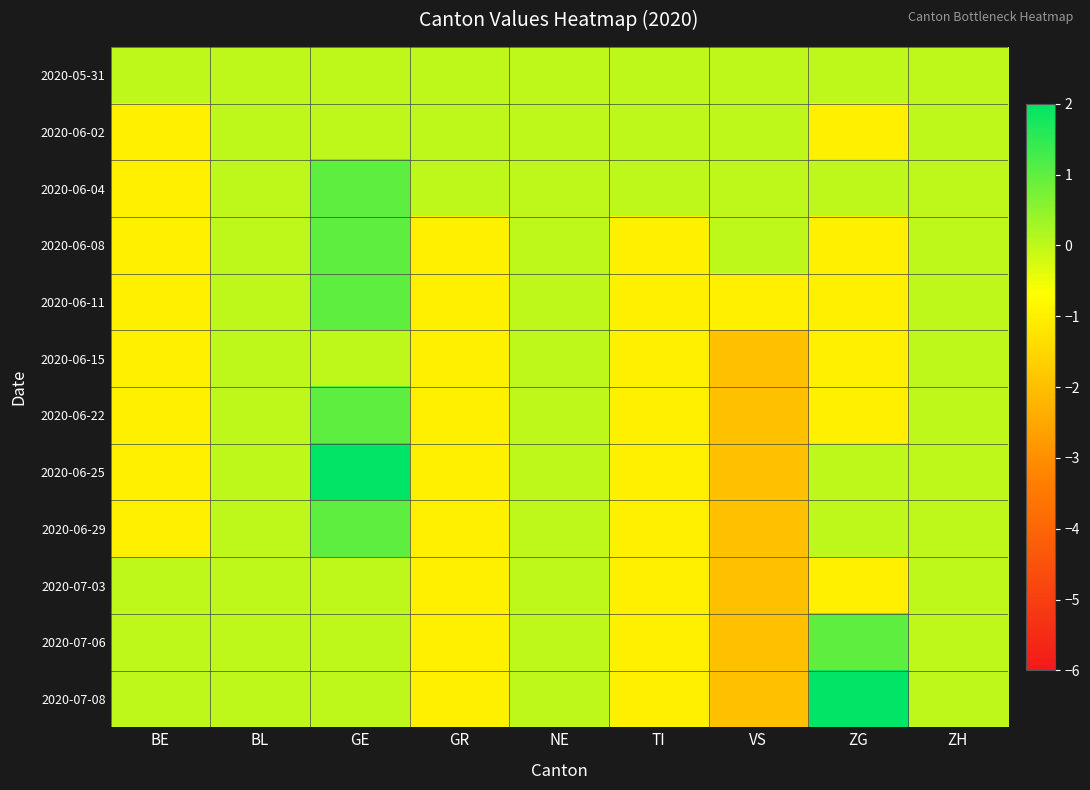

Which category has the highest value across all series?

GE